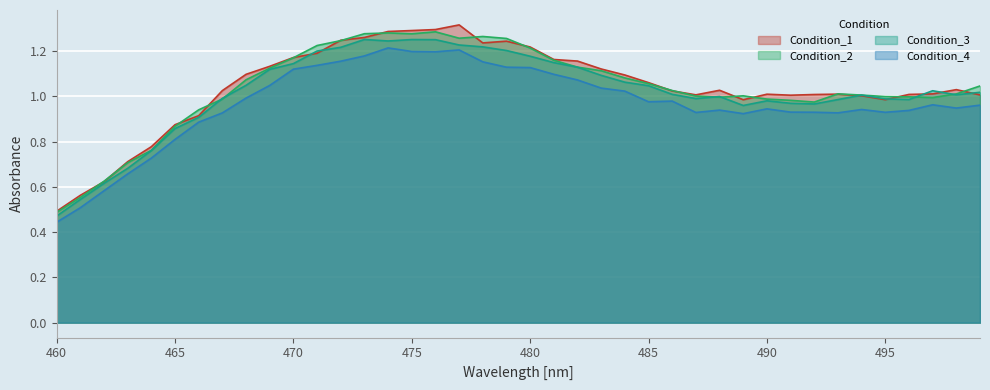

Is the value of Condition_2 at 485 greater than the value of Condition_1 at 468?

No